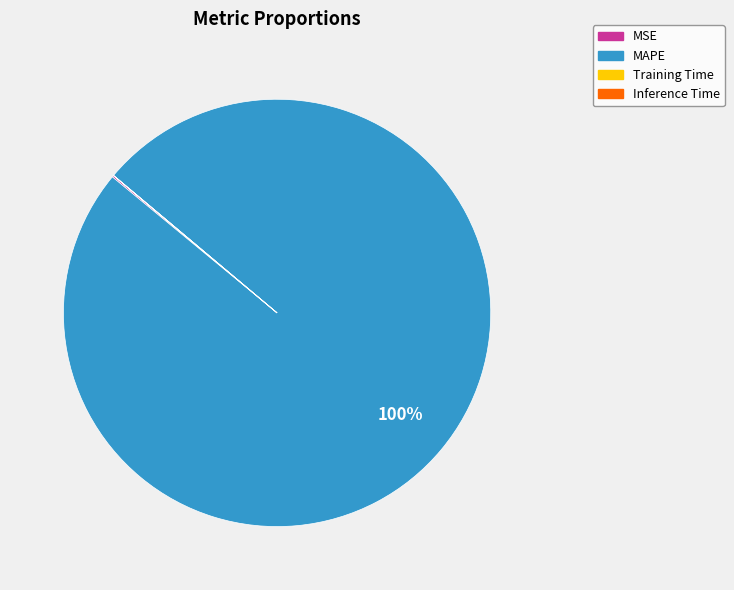

Which slice is the largest?

MAPE